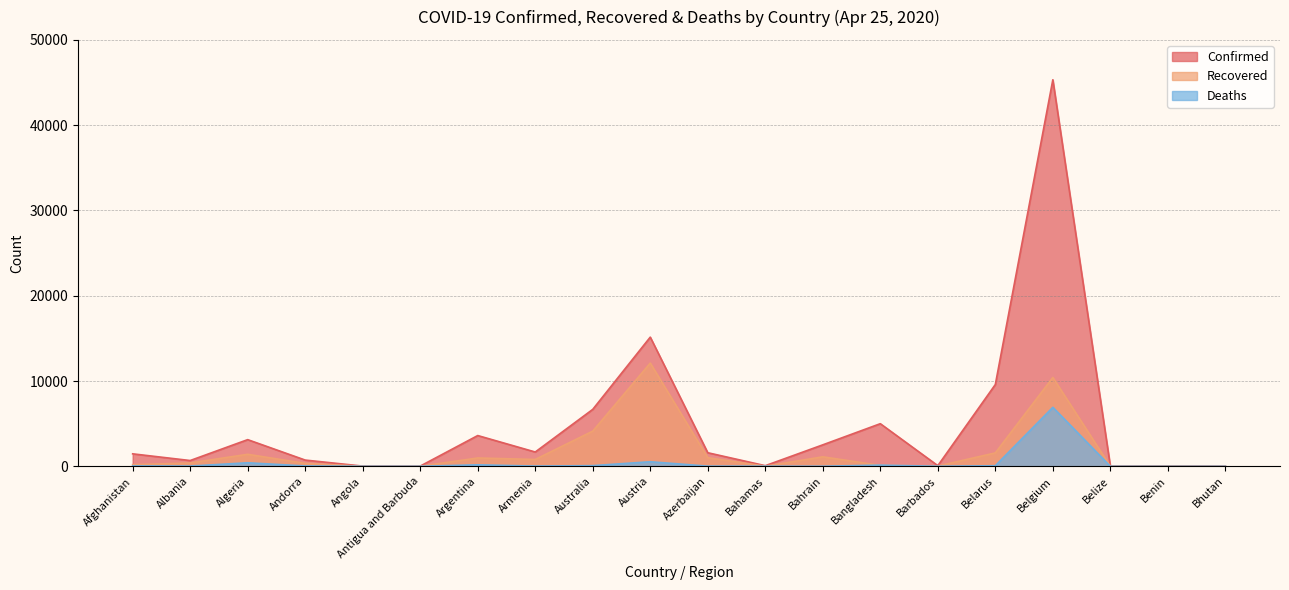

What is the label of the 10th point from the right?

Azerbaijan